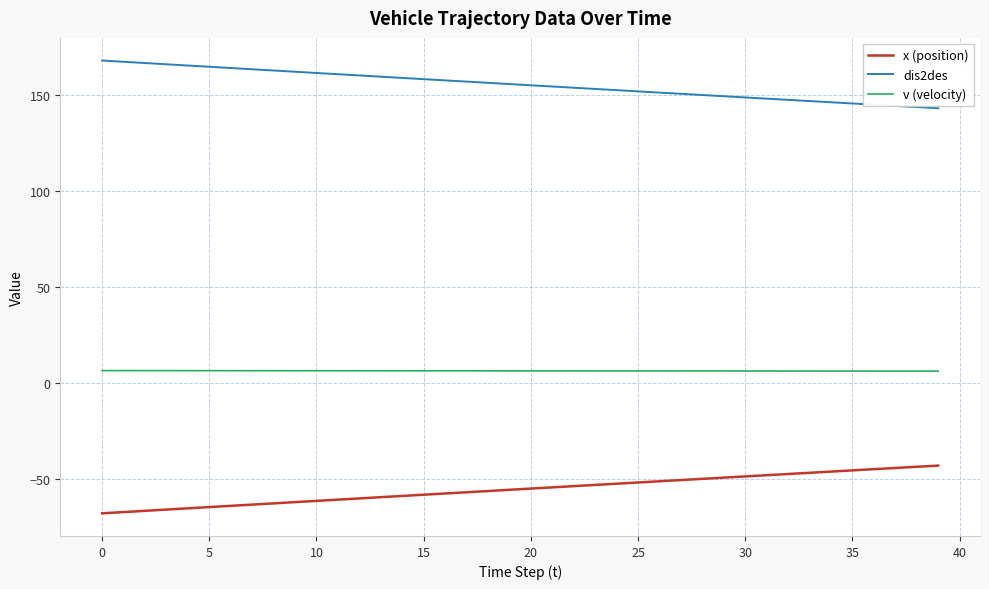

What is the sum of all v (velocity) values?

254.7